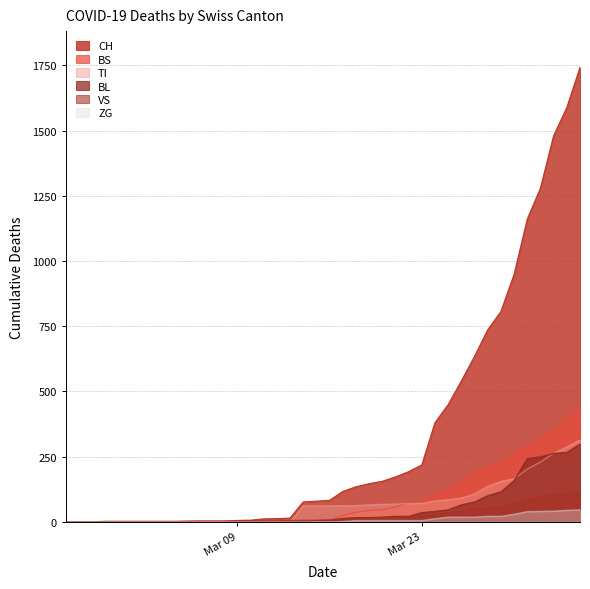

Which series has the largest total across all categories?

CH